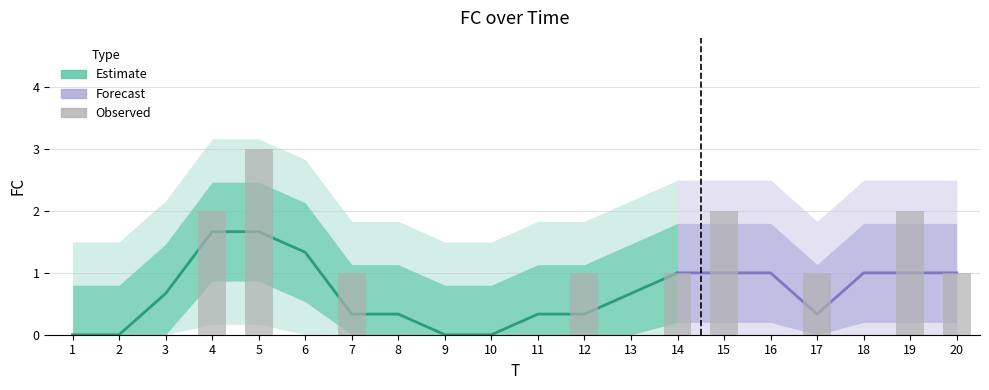

Which category has the highest value across all series?

5